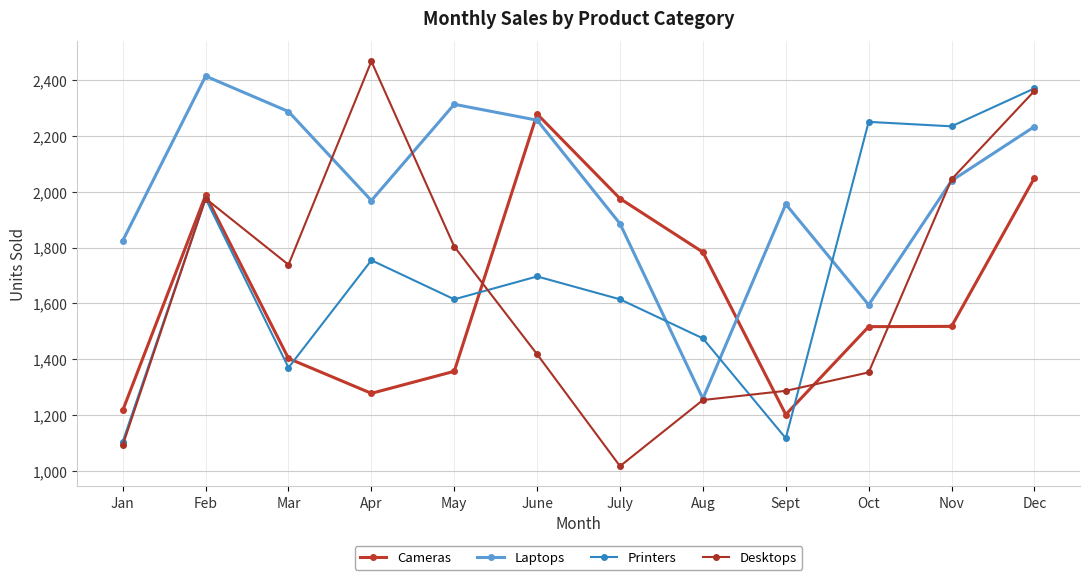

What is the label of the 12th point from the right?

Jan